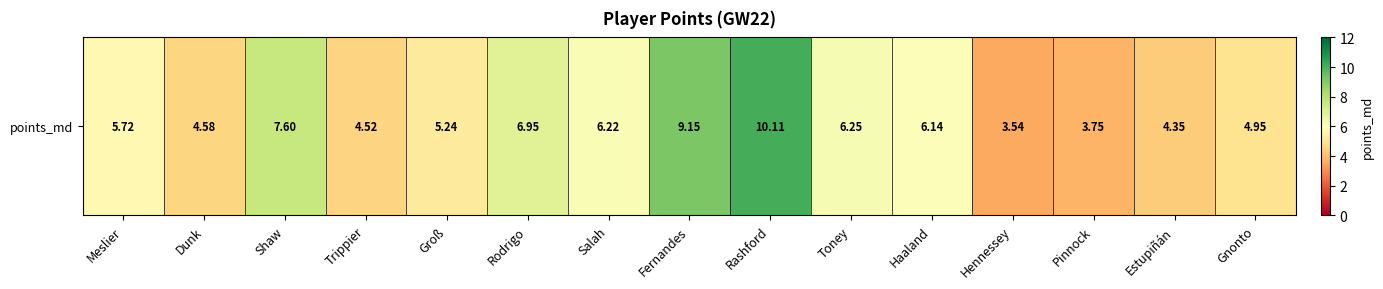

Reading right to left, extract all data points from this chart.

Gnonto=4.9	Estupiñán=4.4	Pinnock=3.8	Hennessey=3.5	Haaland=6.1	Toney=6.3	Rashford=10.1	Fernandes=9.2	Salah=6.2	Rodrigo=6.9	Groß=5.2	Trippier=4.5	Shaw=7.6	Dunk=4.6	Meslier=5.7